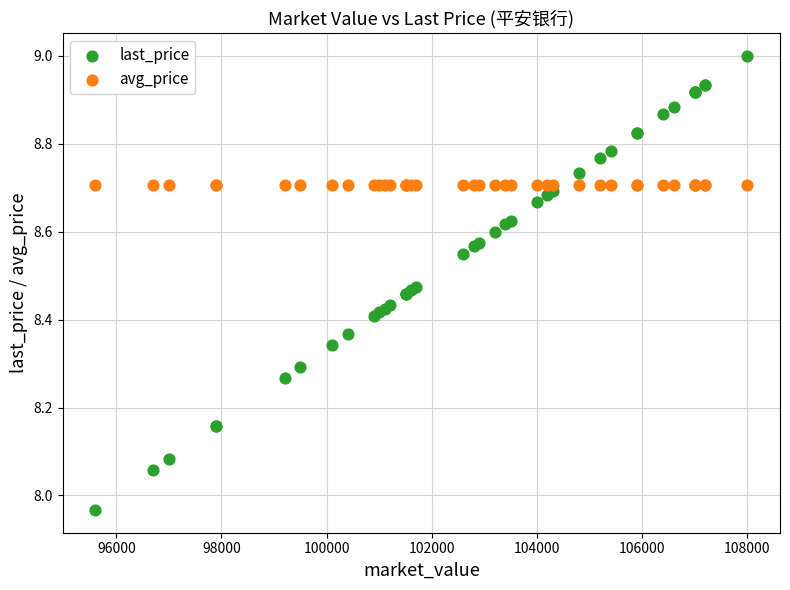

Which series contains the lowest Y value?

last_price